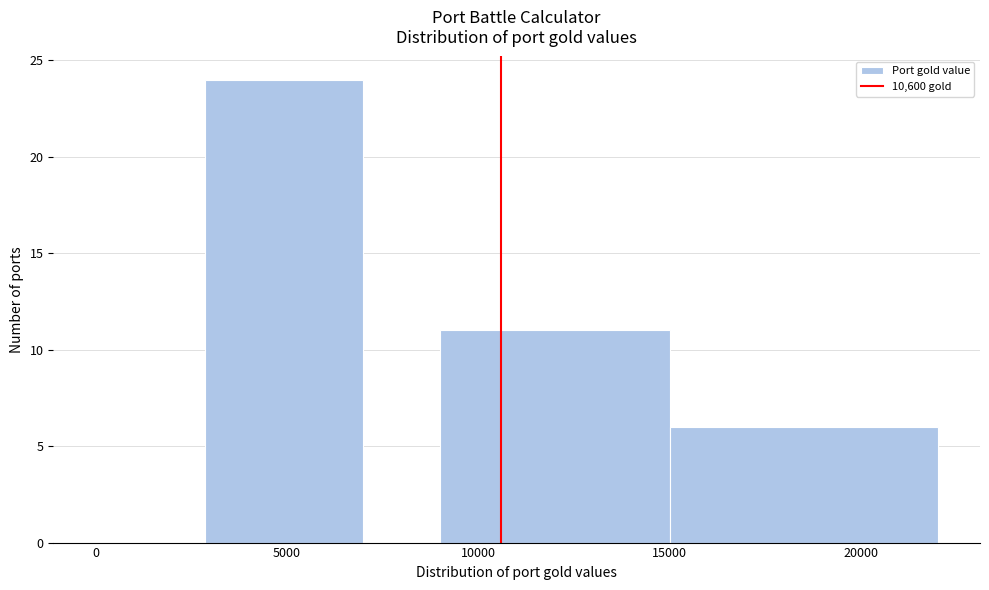

Which range on the x-axis has the tallest bar?

2850 to 7000